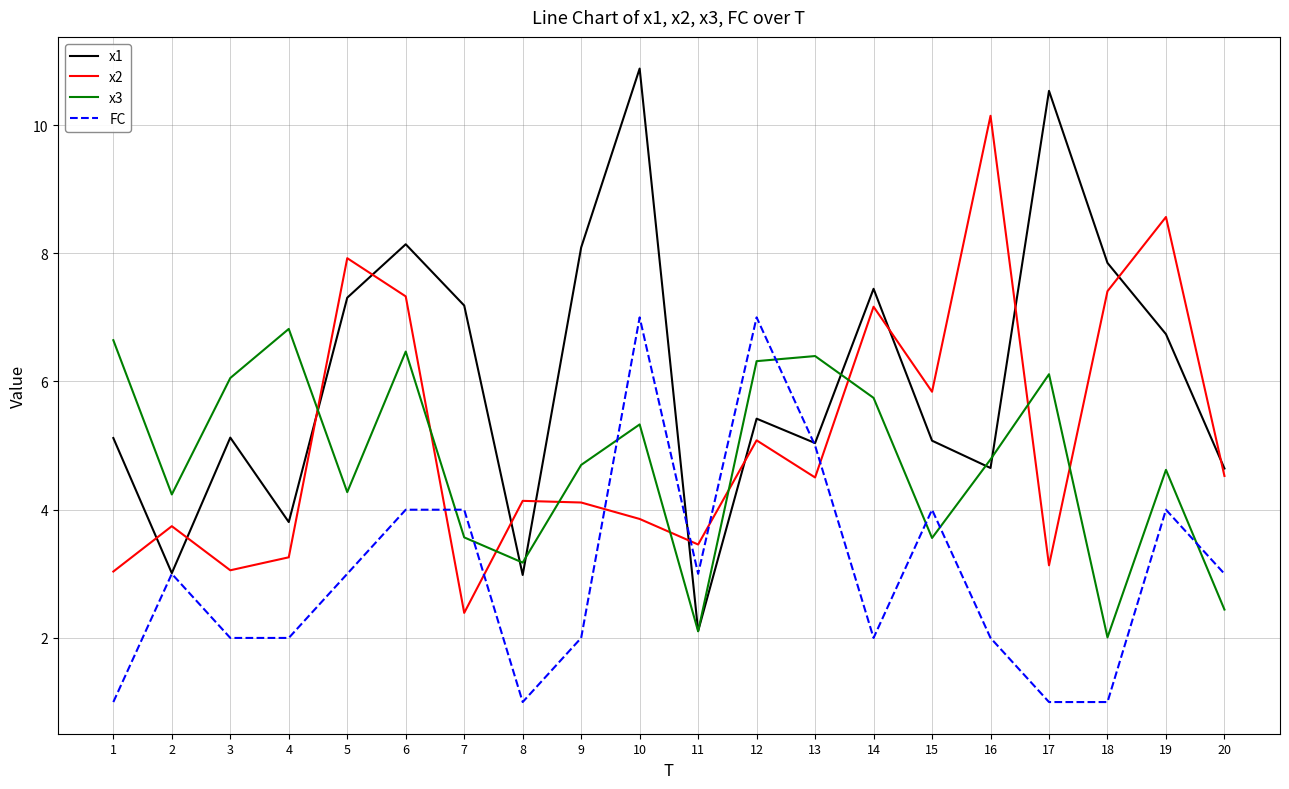

How many lines are shown in the chart?

4